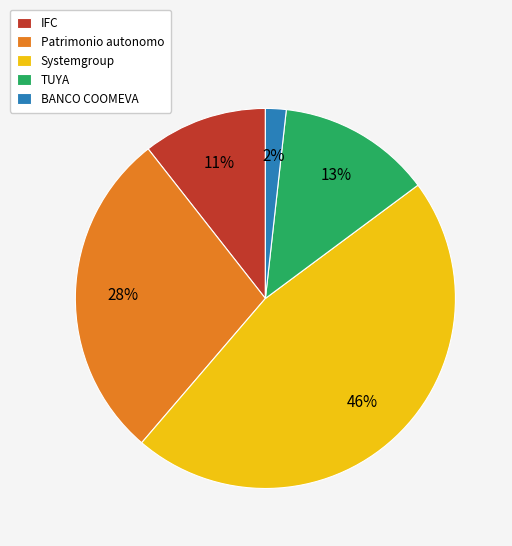

Do TUYA and Systemgroup together represent more than half of the pie?

Yes